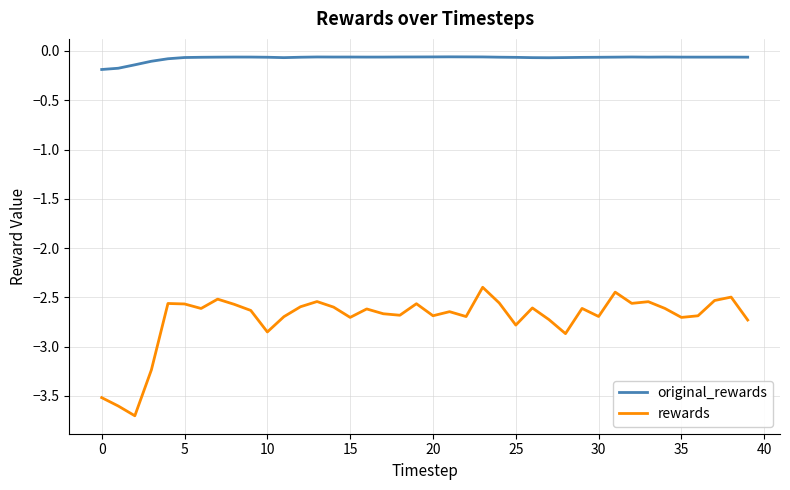

Which series has the largest range (max minus min)?

rewards